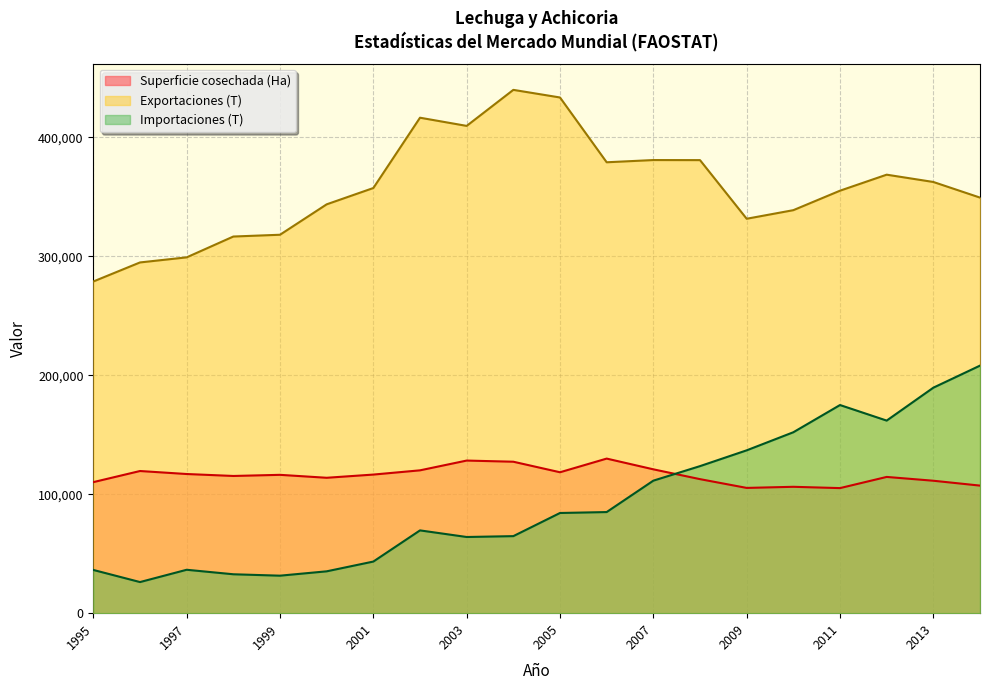

Which category has the lowest value across all series?

1996